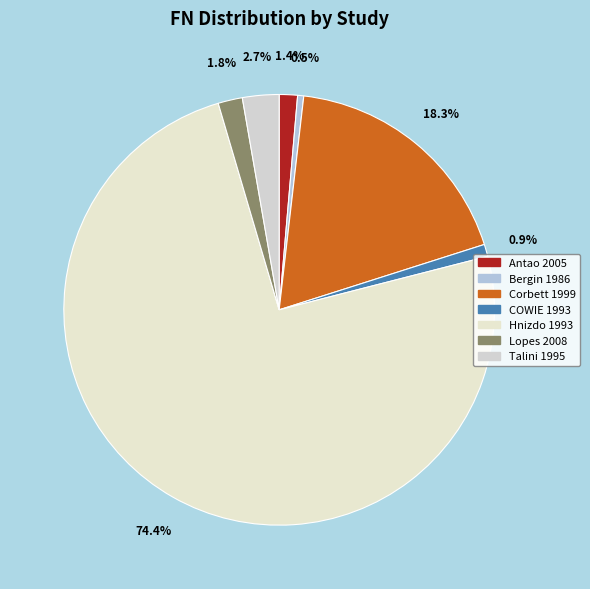

Between COWIE 1993 and Hnizdo 1993, which is larger?

Hnizdo 1993